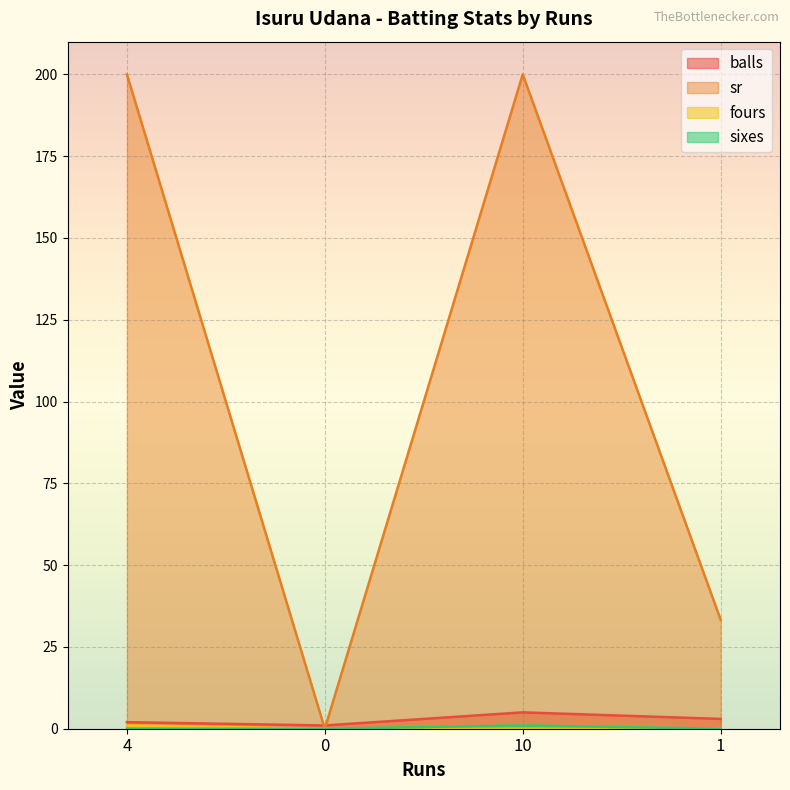

Rank the series at 4 from highest to lowest value.

sr, balls, fours, sixes